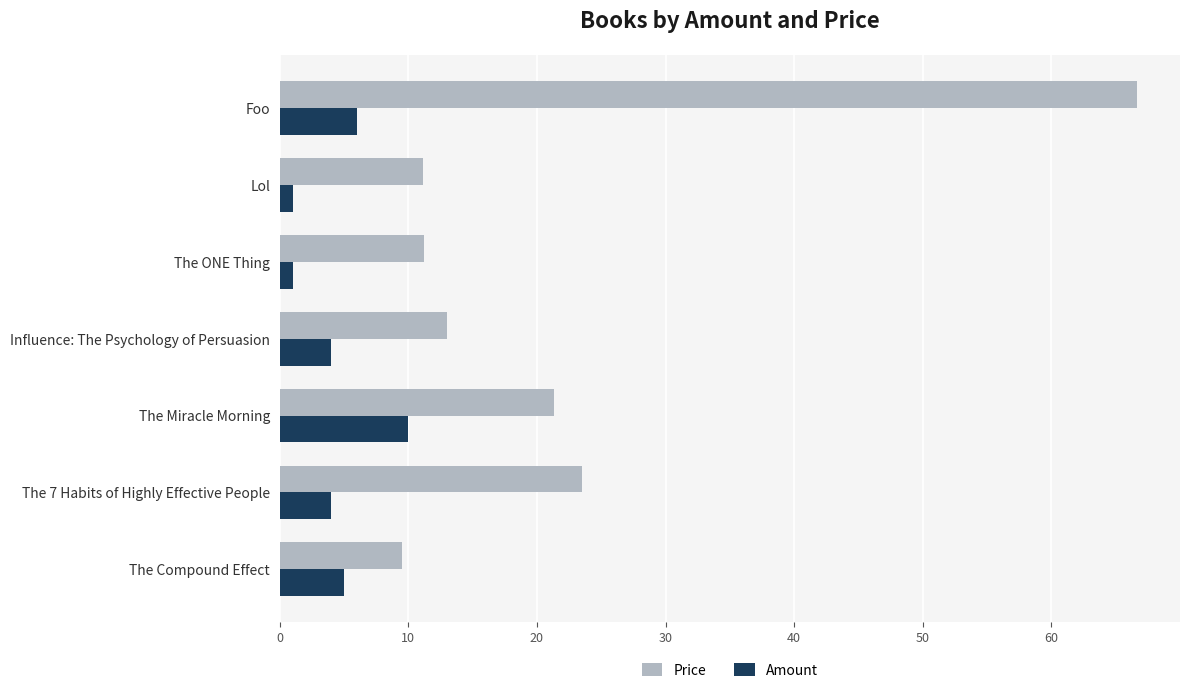

Which series has the widest spread of values?

Price